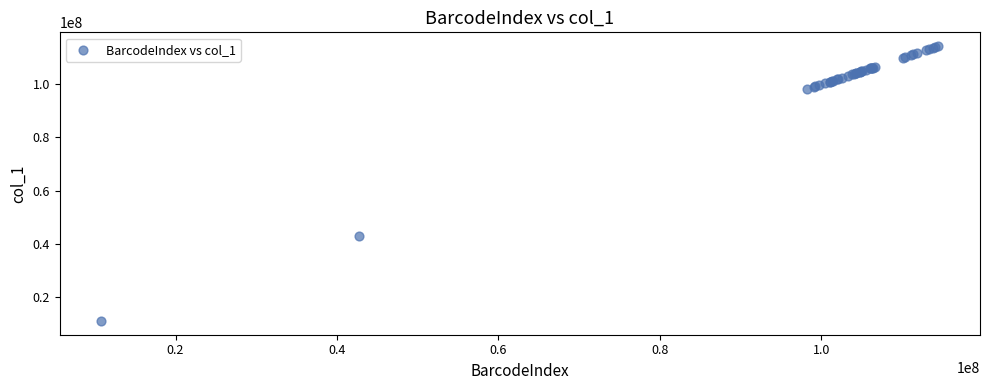

What Y value in the scatter plot is closest to 62646327?

42779938